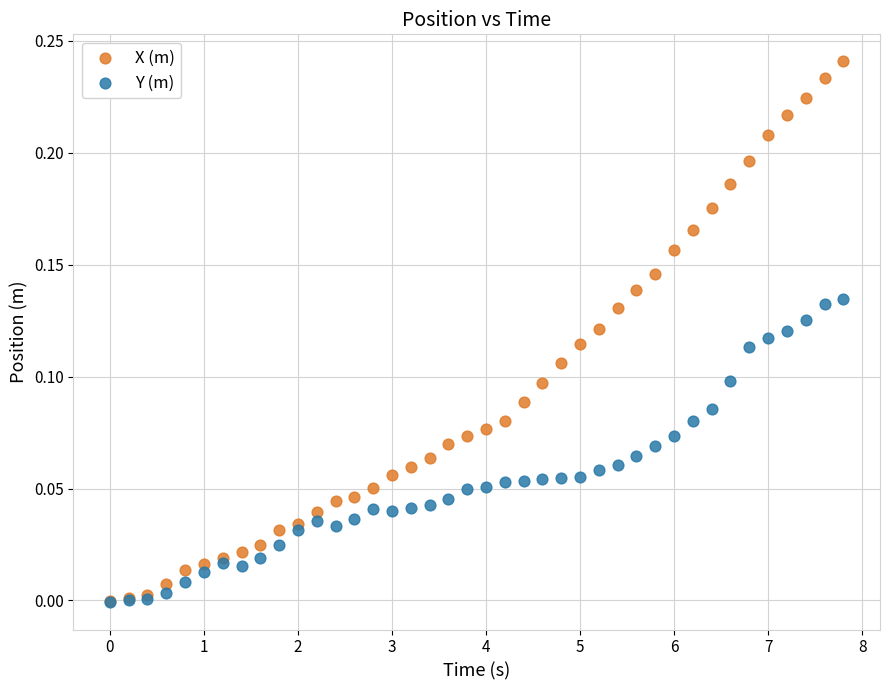

What are all the series names shown in the legend?

X (m), Y (m)